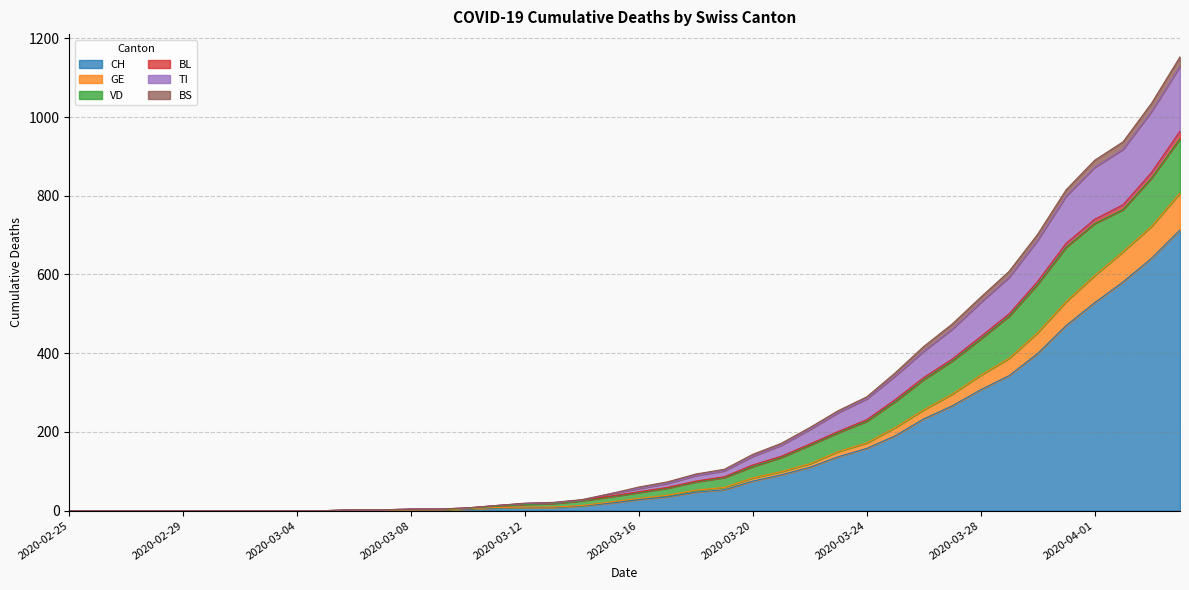

What are all the series names shown in the legend?

CH, GE, VD, BL, TI, BS